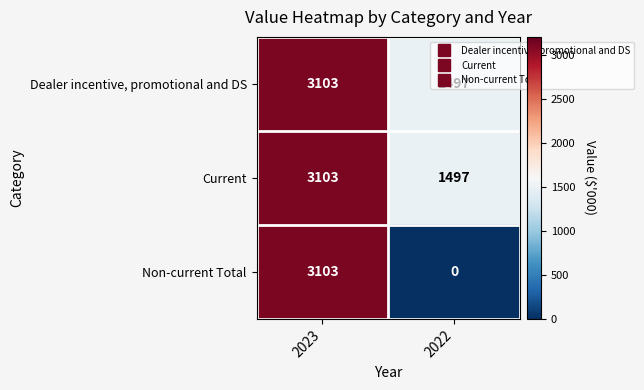

Which label corresponds to the smallest value in the chart?

2022